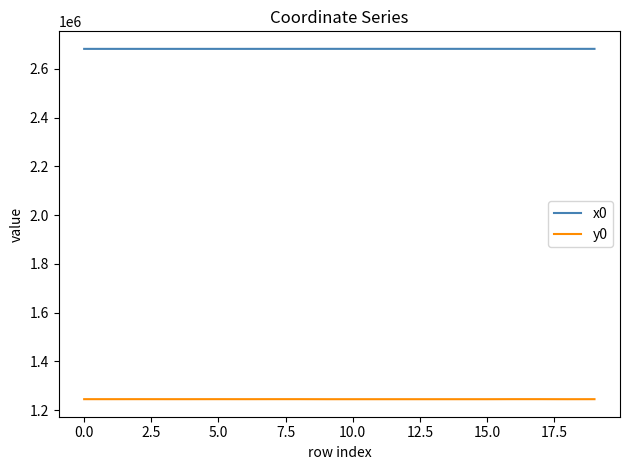

What is the maximum value shown in the chart?

2682306.2